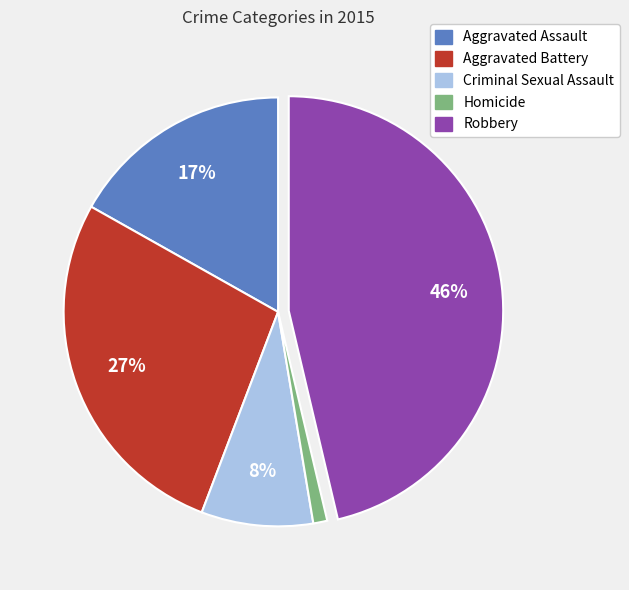

Rank the categories by value from lowest to highest.

Homicide, Criminal Sexual Assault, Aggravated Assault, Aggravated Battery, Robbery